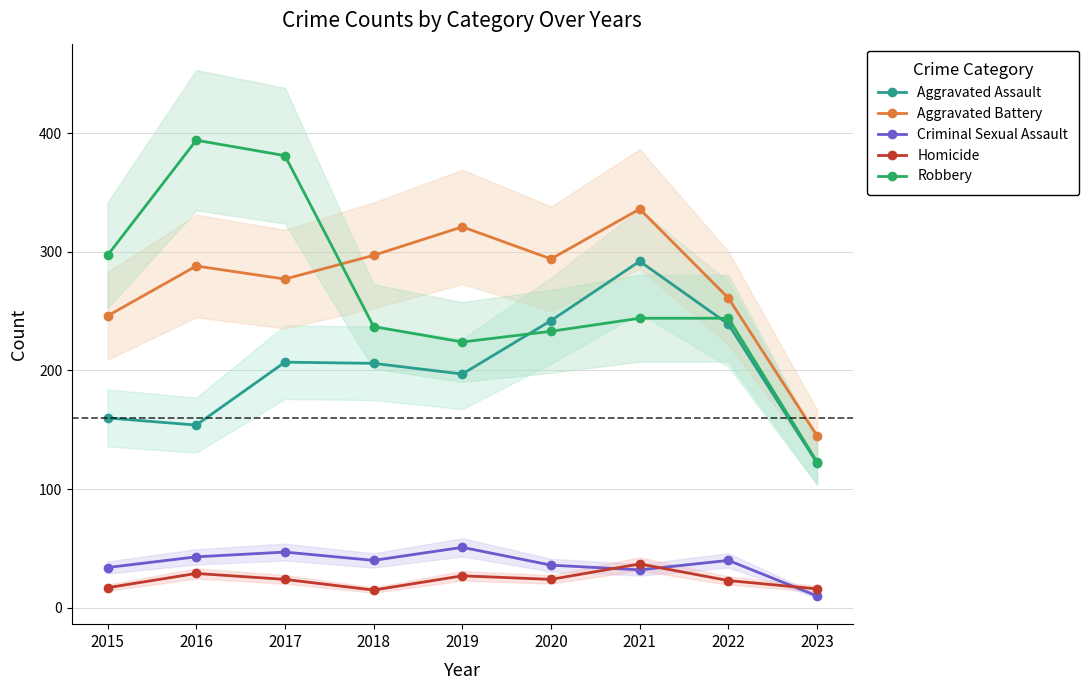

True or false: Homicide and Aggravated Battery cross at least once.

False